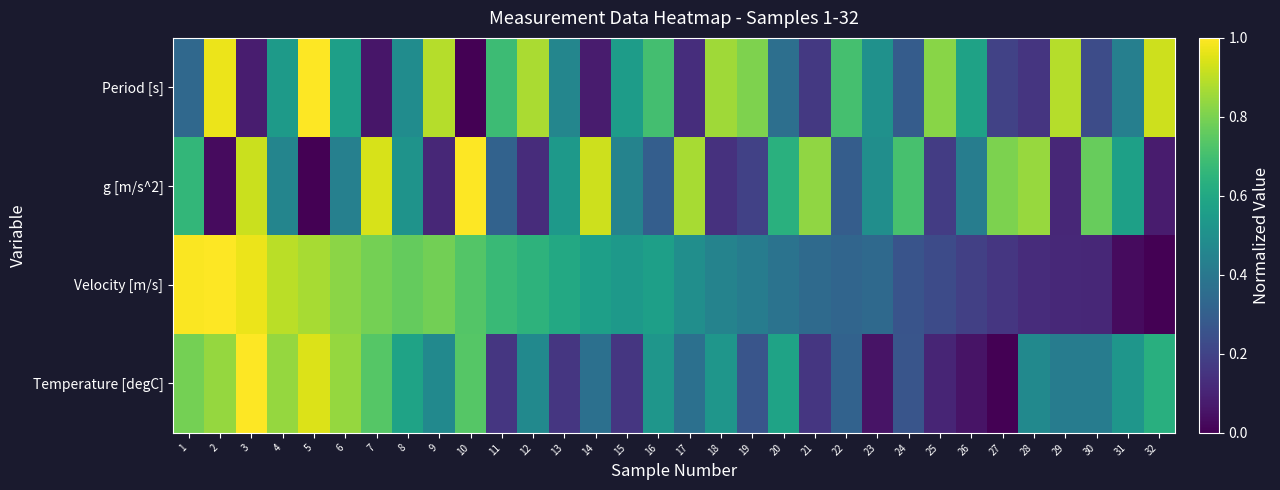

What is the difference between the highest and lowest values at 14?

0.8